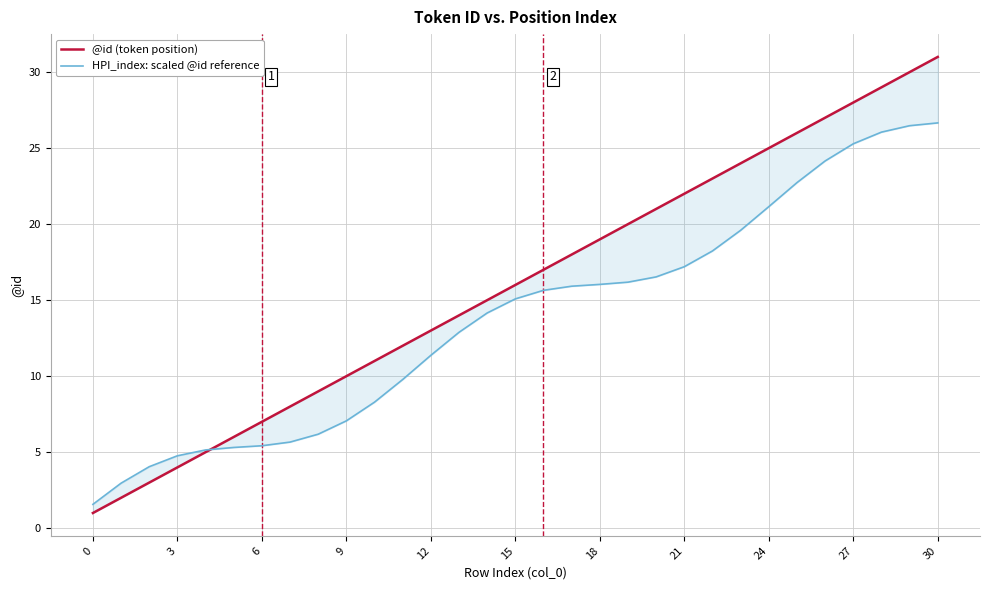

Which series has the largest total across all categories?

@id (token position)